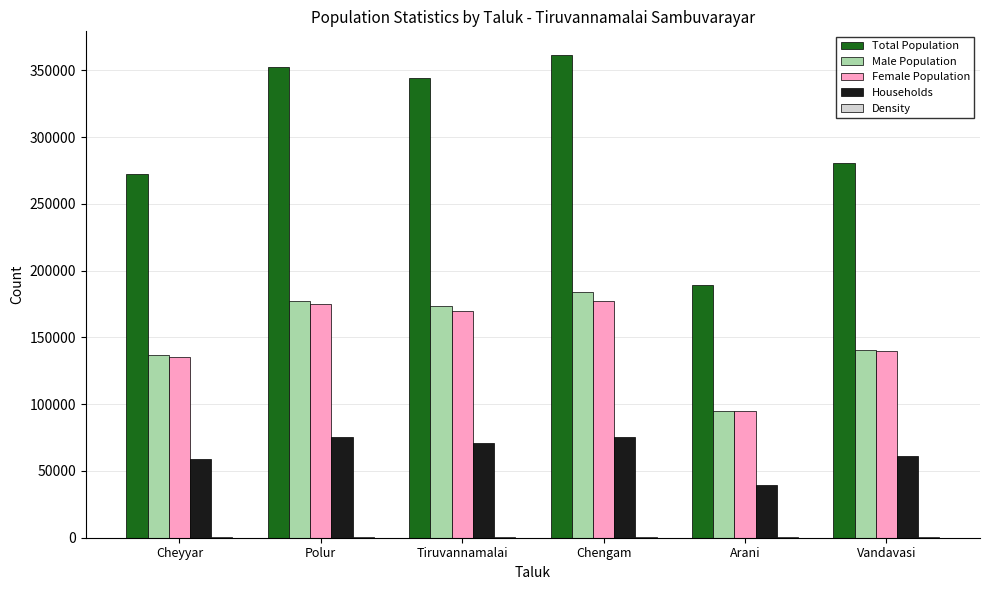

Is the value of Households at Chengam greater than the value of Total Population at Tiruvannamalai?

No